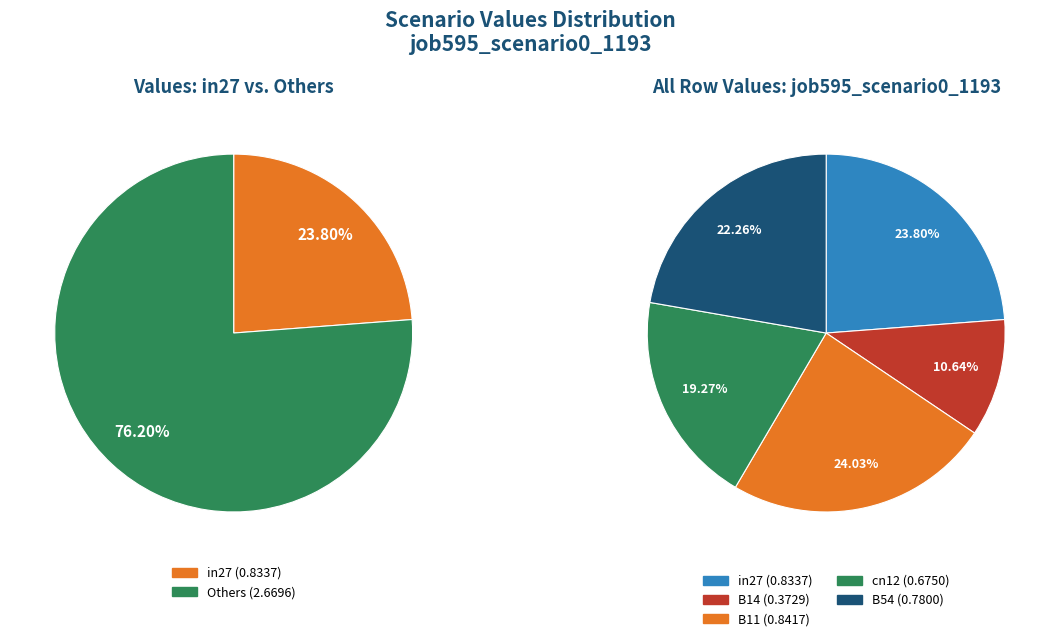

Is it true that B11 is 24% of the pie?

True